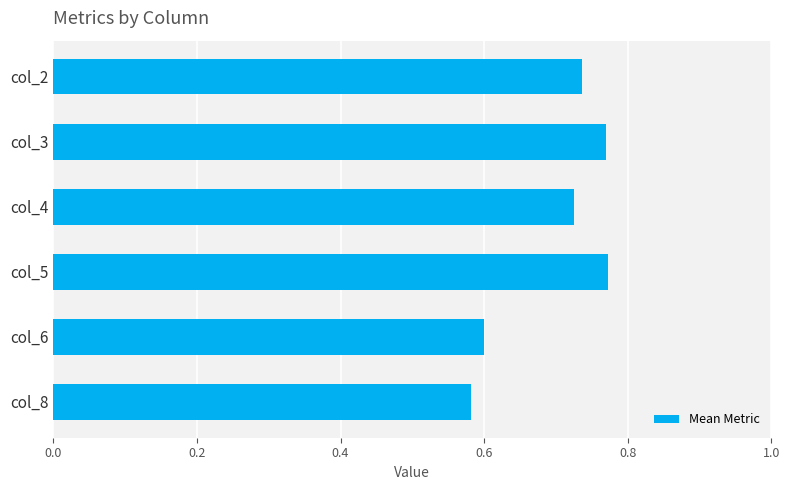

What is the sum of all values?

4.2